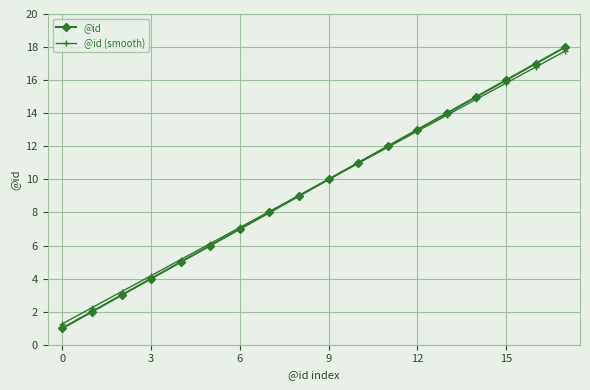

What is the minimum value shown in the chart?

1.0